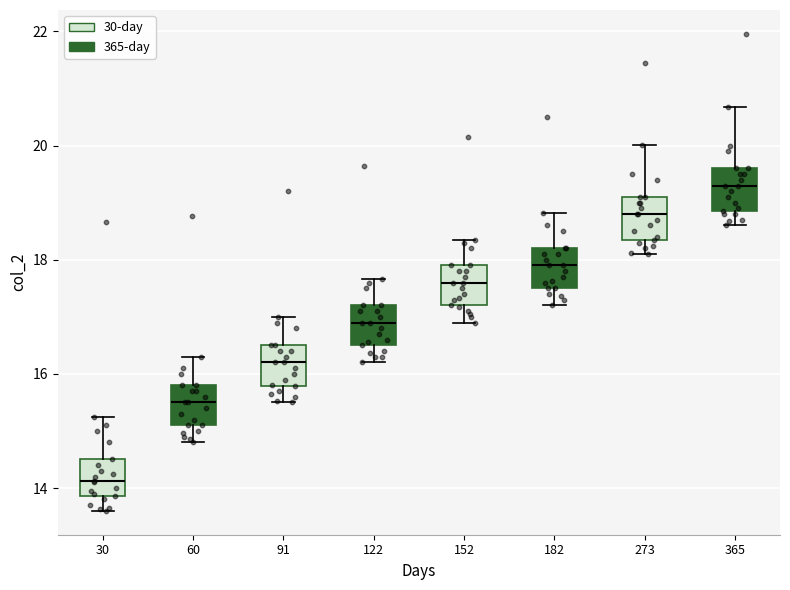

Which box has the lowest median line?

30